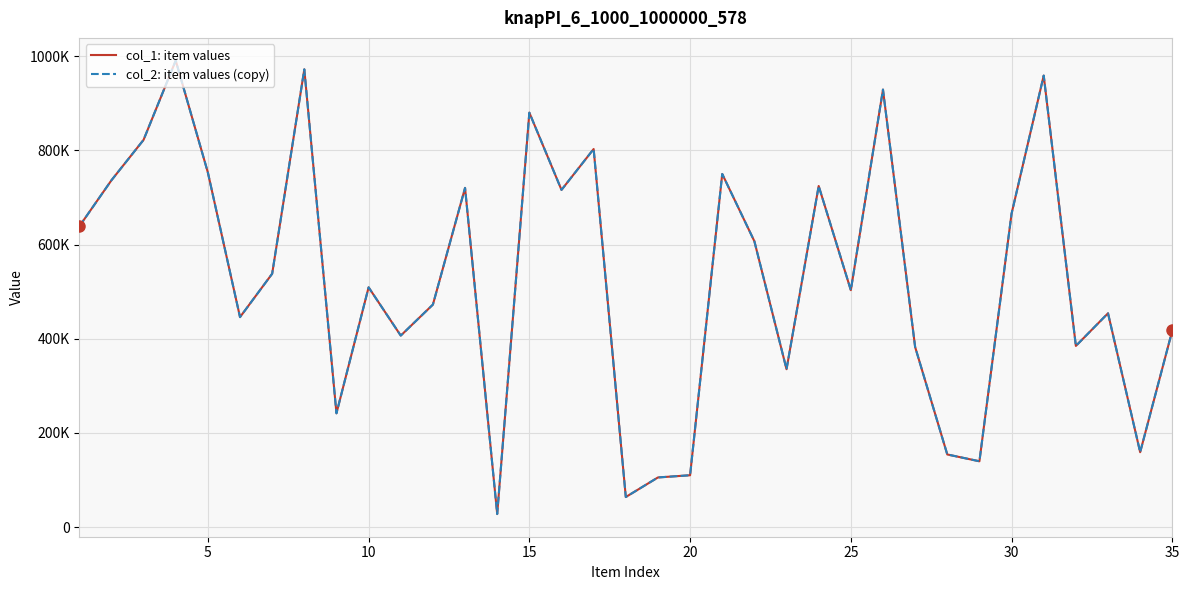

Is this an area chart (filled region under the line)?

No